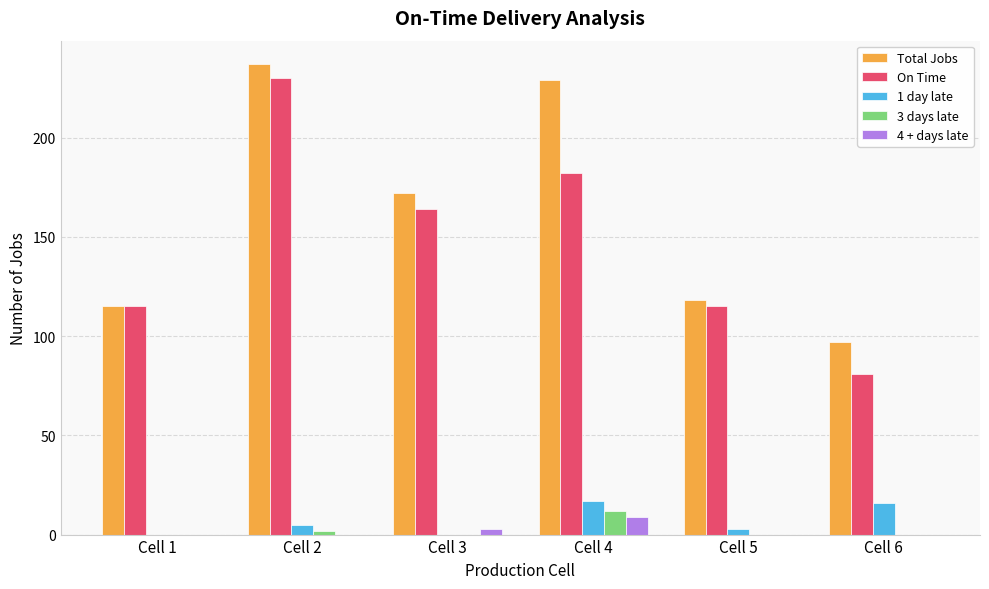

Reading left to right, extract all data points from this chart.

Total Jobs: 115	237	172	229	118	97
On Time: 115	230	164	182	115	81
1 day late: 0	5	0	17	3	16
3 days late: 0	2	0	12	0	0
4 + days late: 0	0	3	9	0	0